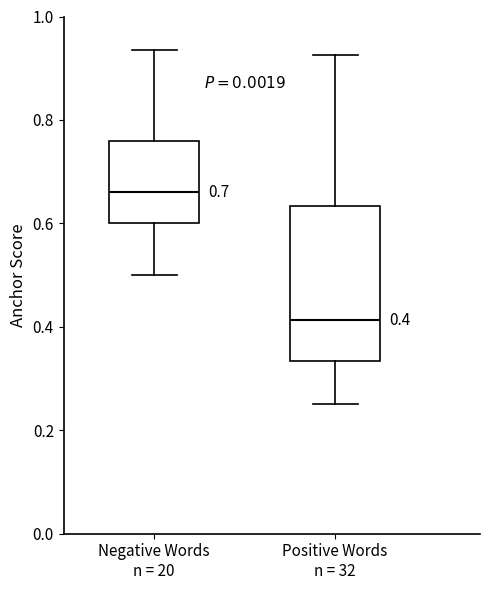

Which box's median line is the highest?

Negative Words n = 20